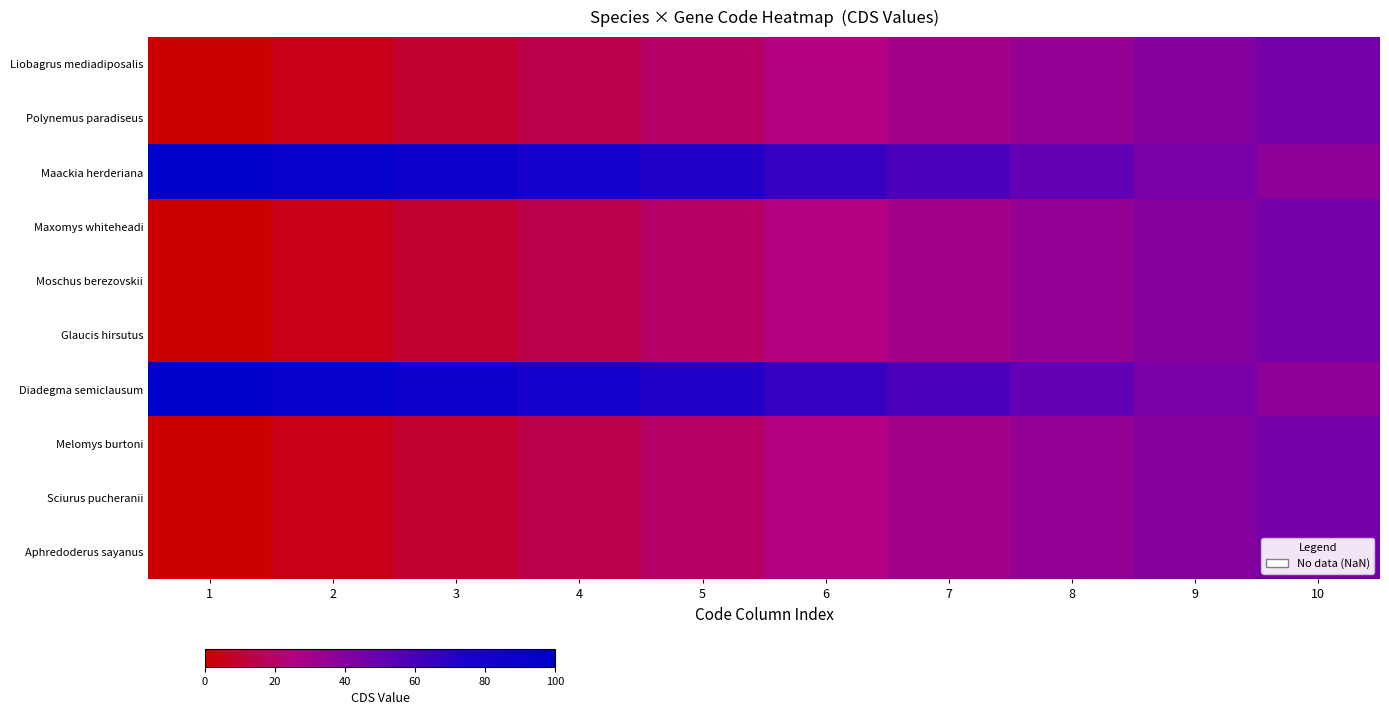

At which category is the sum across all series the highest?

10